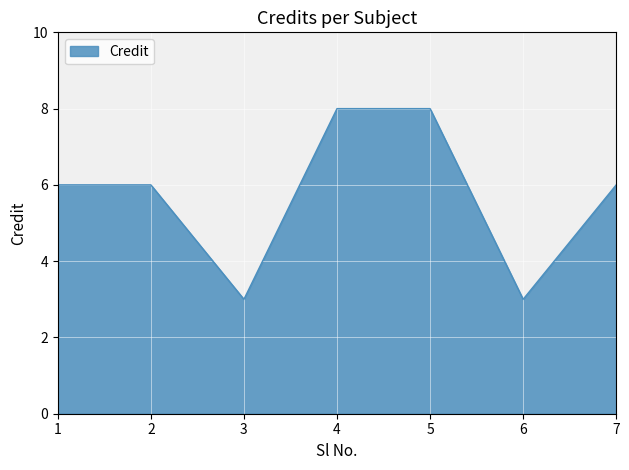

The value at 2 is 6. True or false?

True